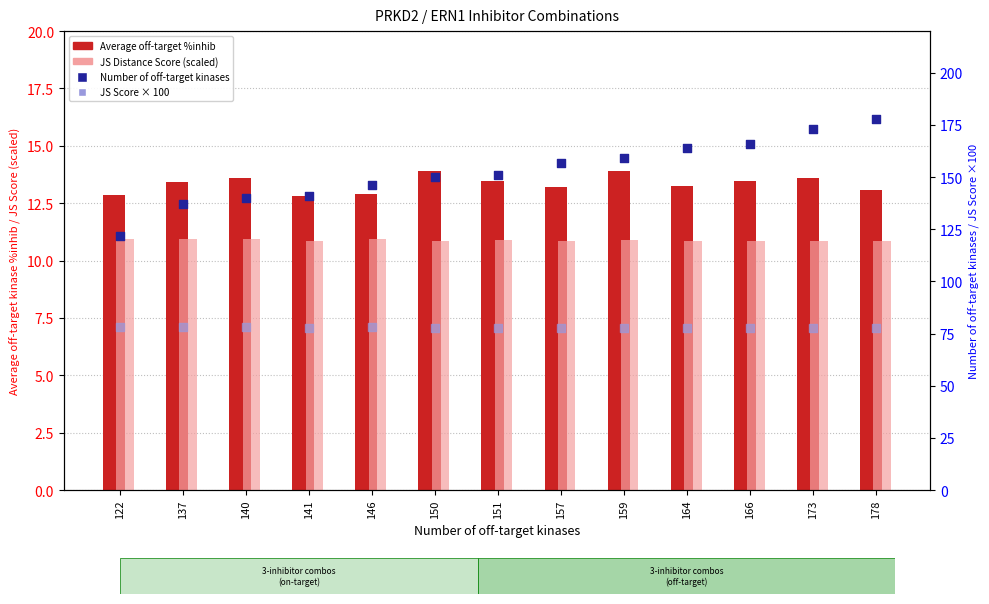

At how many categories does at least one series exceed 93?

13